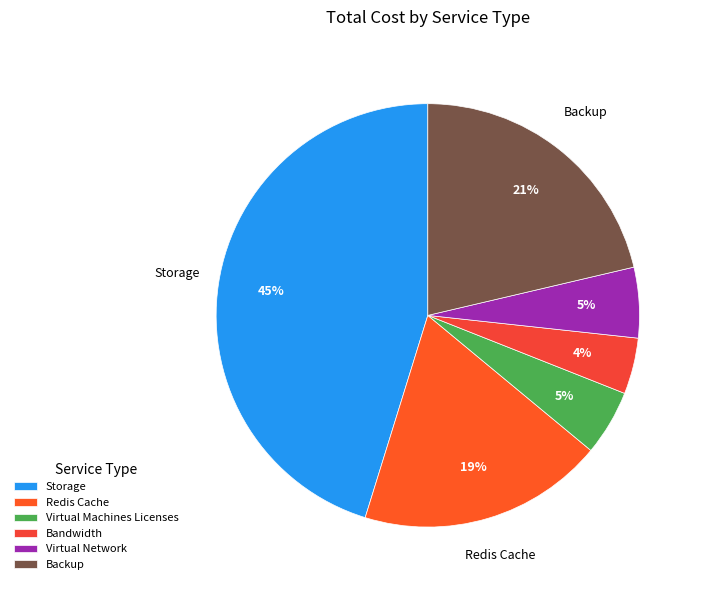

Is there any slice that represents more than half of the pie?

No